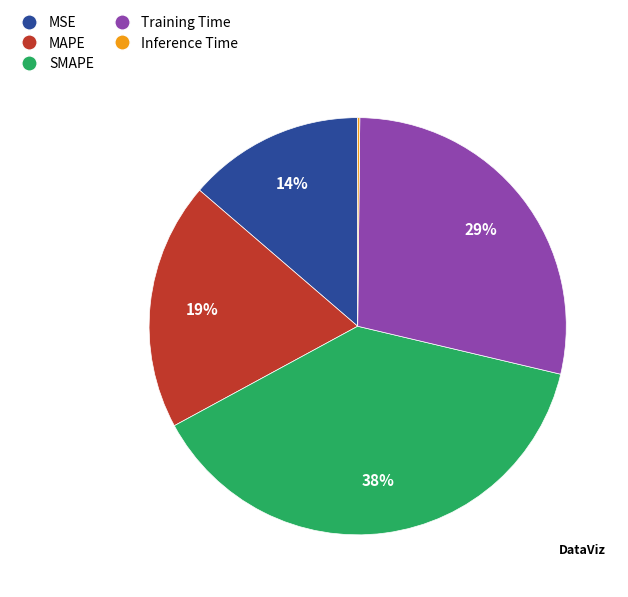

True or false: MSE accounts for 6% of the total.

False